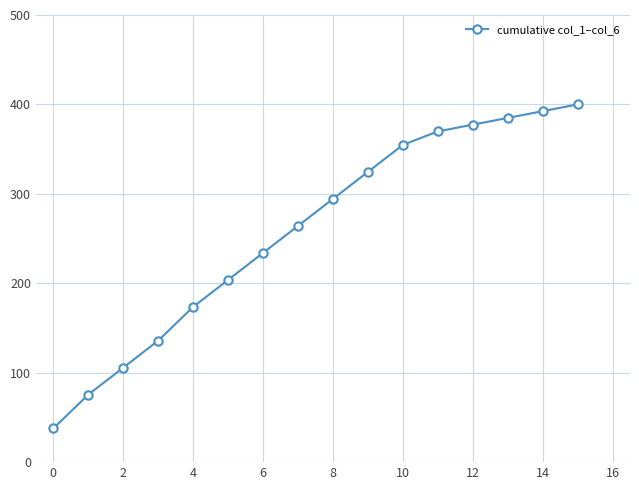

Reading left to right, what are all the values shown in this chart?

37.7	75.5	105.7	135.8	173.6	203.8	234.0	264.2	294.3	324.5	354.7	369.8	377.4	384.9	392.5	400.0